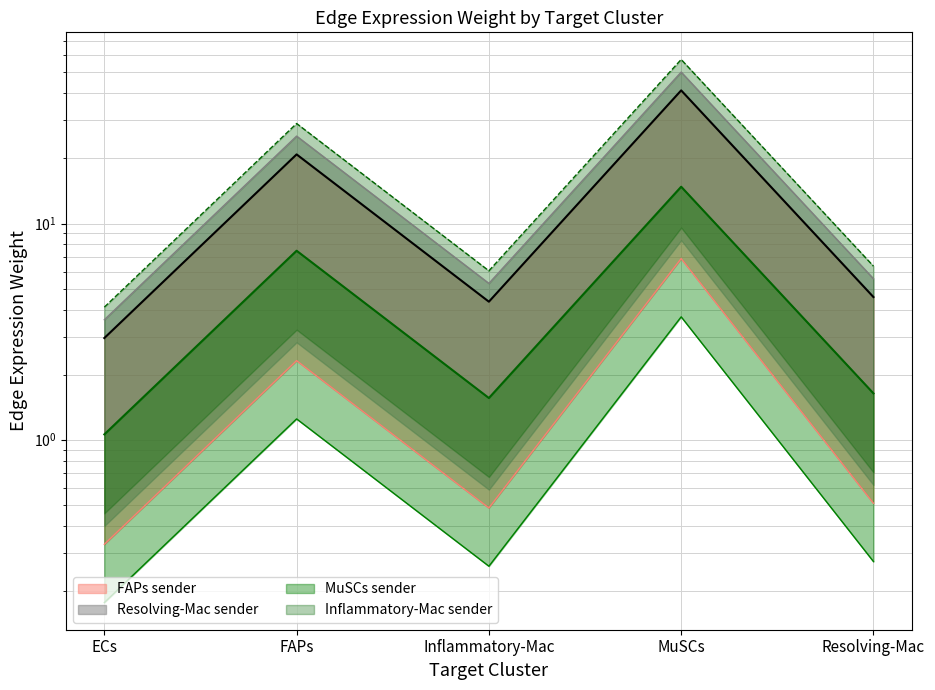

True or false: MuSCs_edge_avg and InflamMac_edge_total cross at least once.

False